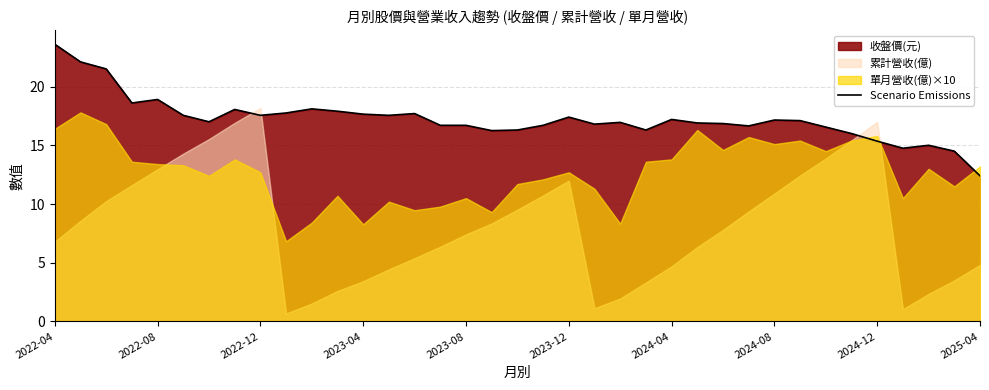

True or false: Scenario Emissions has a value of 25.5 at 2022-12.

False